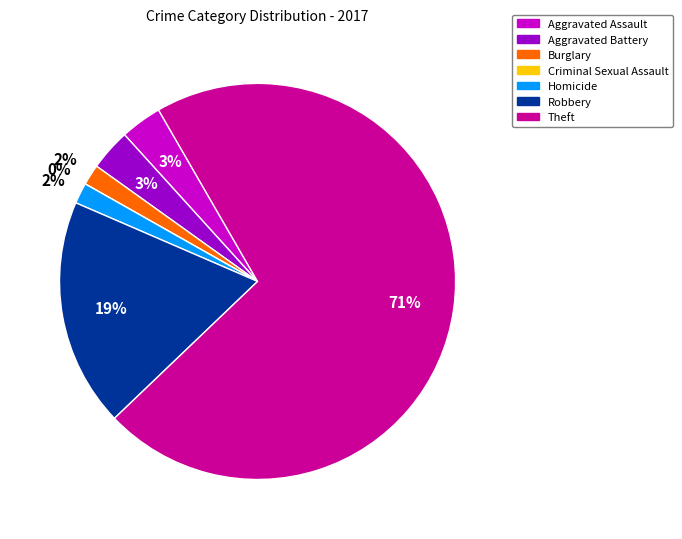

Is there a majority slice in this chart?

Yes